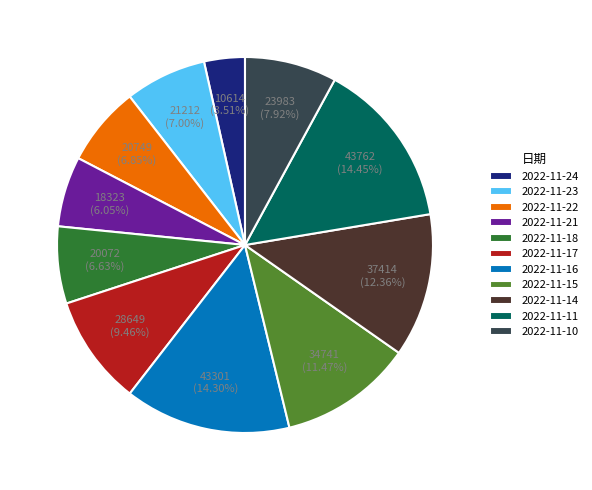

Count the number of slices in the pie.

11